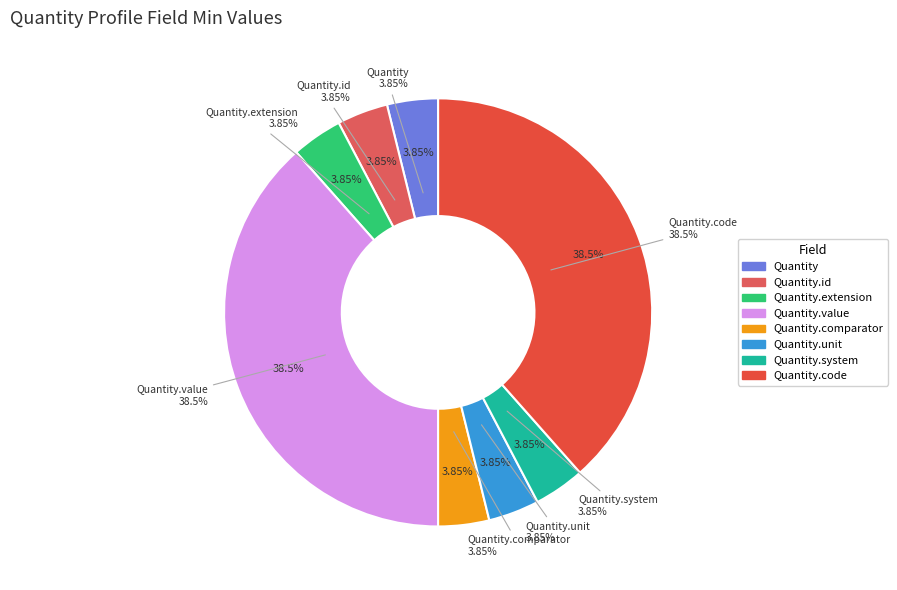

What is the smallest slice in the pie chart?

Quantity